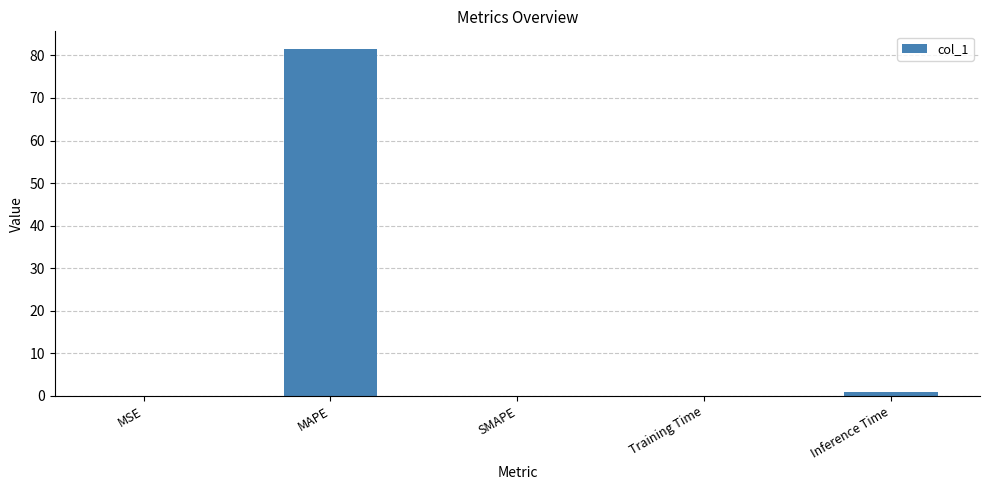

The value at MAPE is 81.6. True or false?

True